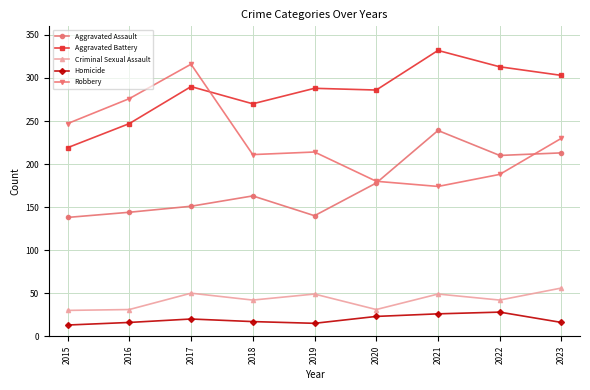

What is the lowest value of the Aggravated Assault series?

138